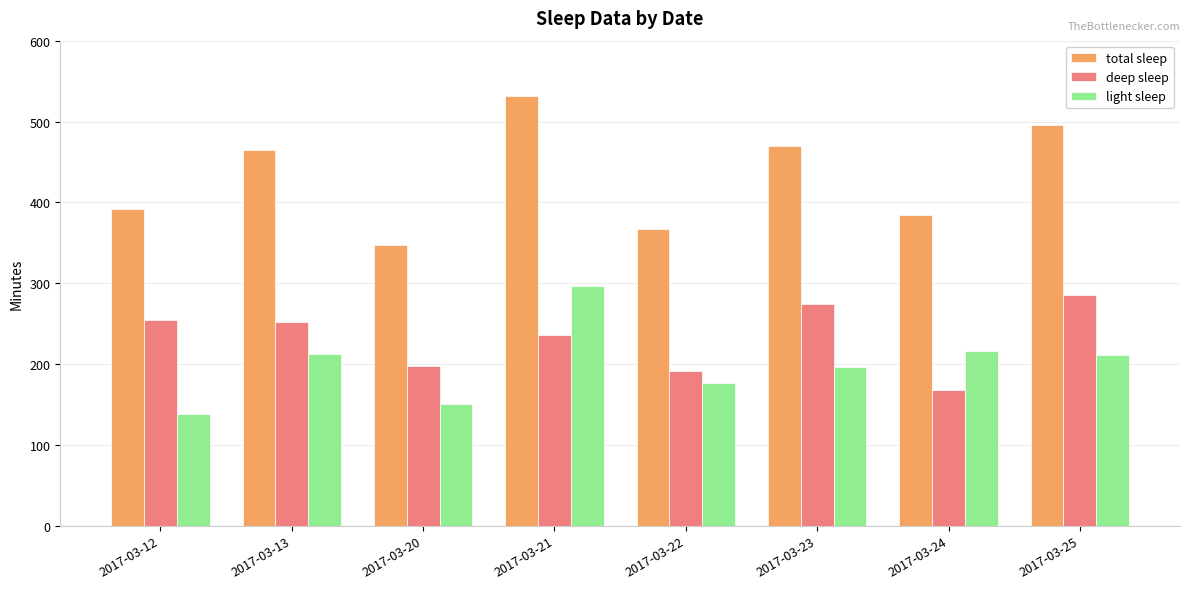

Which series has the largest total across all categories?

total sleep